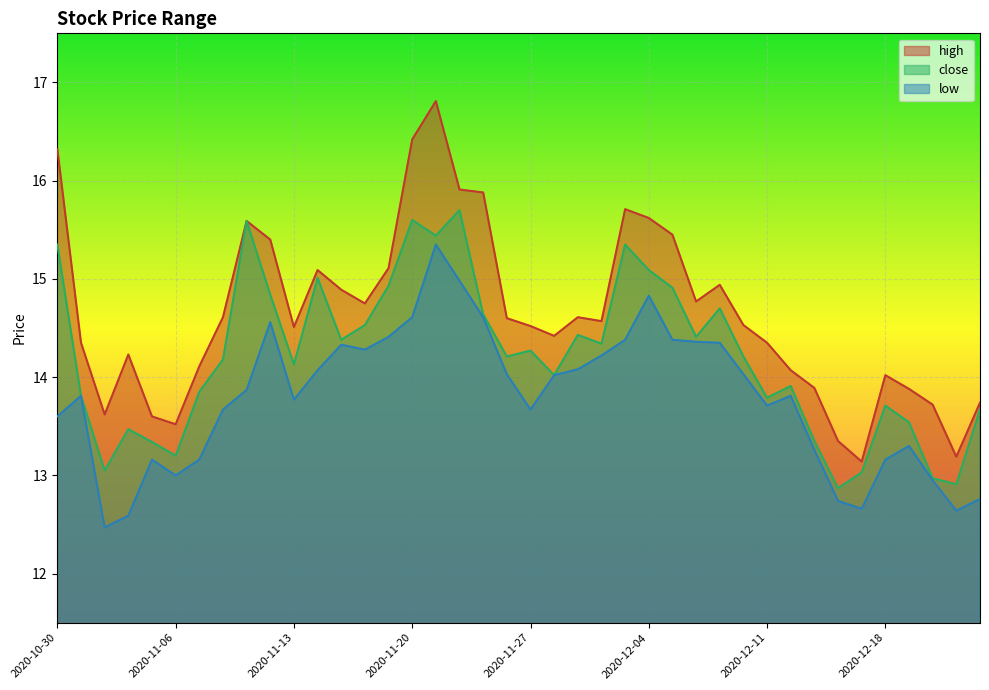

What is the sum of all close values?

568.7